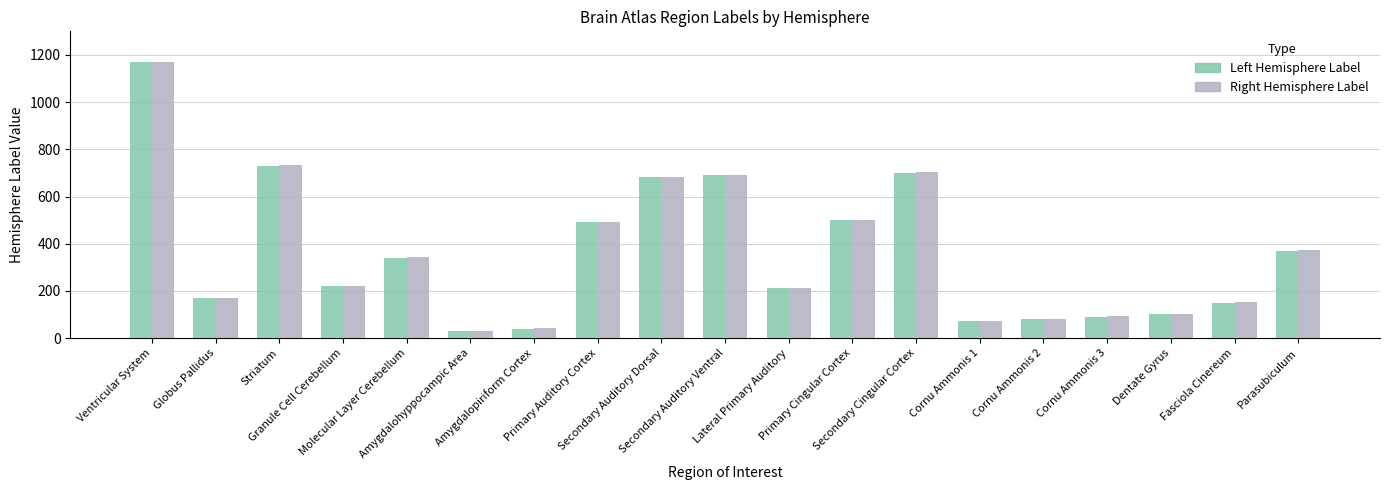

What is the difference between the maximum and minimum values in the Left Hemisphere Label series?

1140